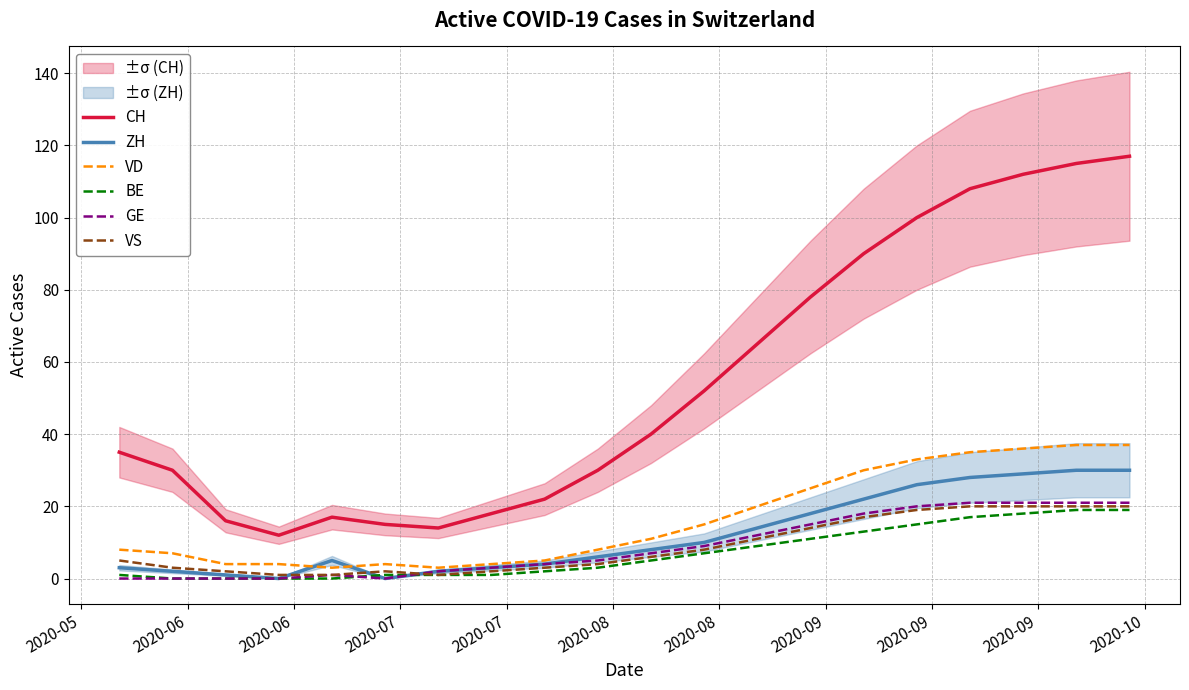

True or false: VS and CH intersect in this chart.

False